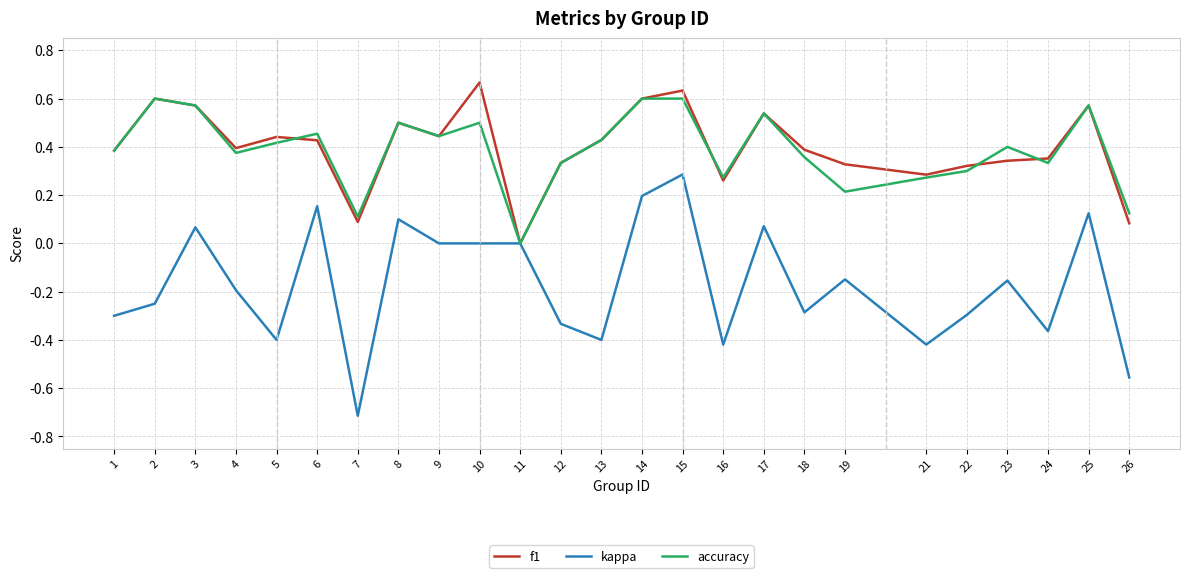

Which series has the largest range (max minus min)?

kappa